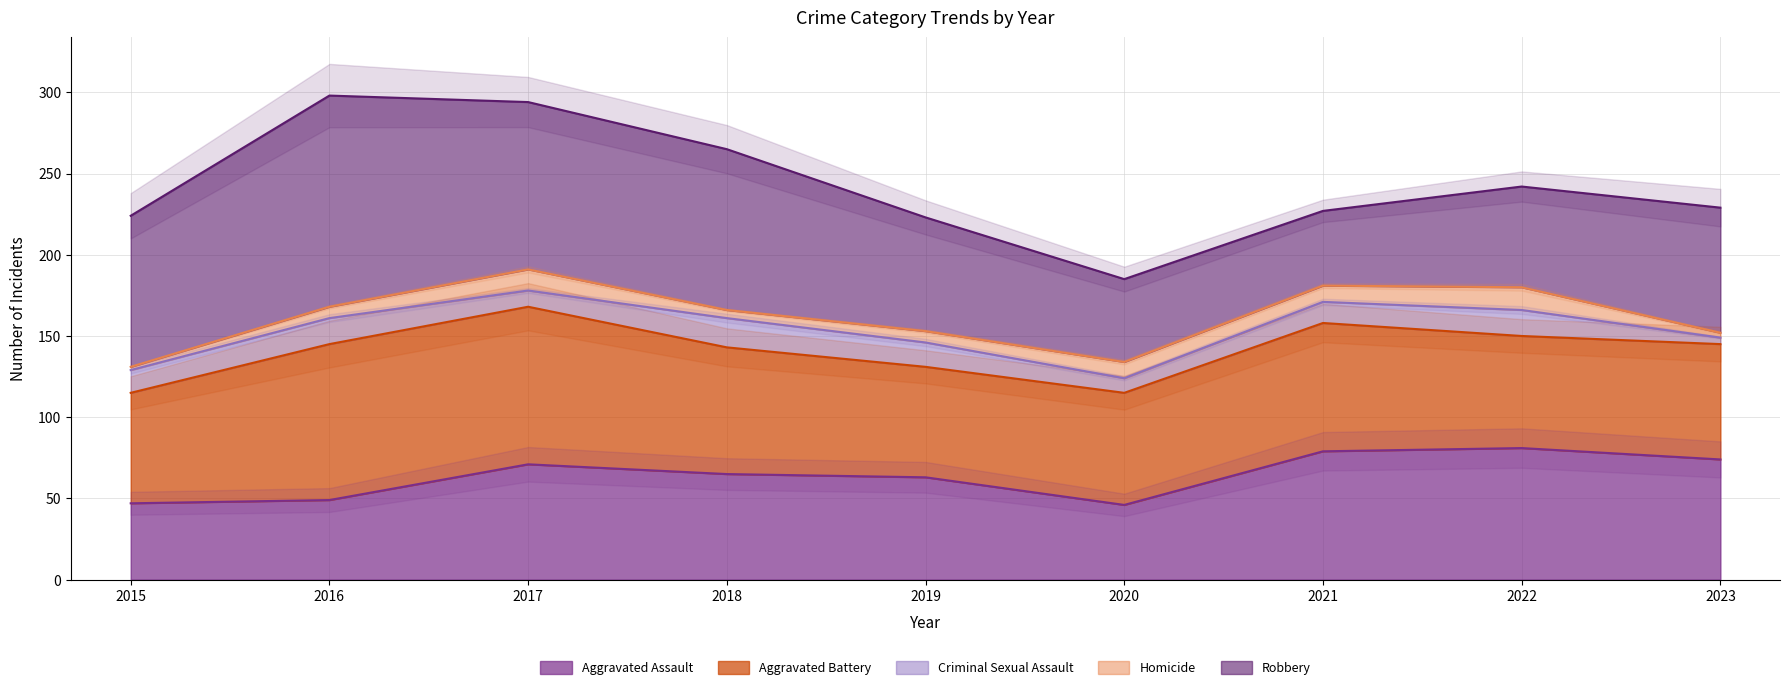

Which series ends up on top after the final intersection of Aggravated Assault and Robbery?

Robbery